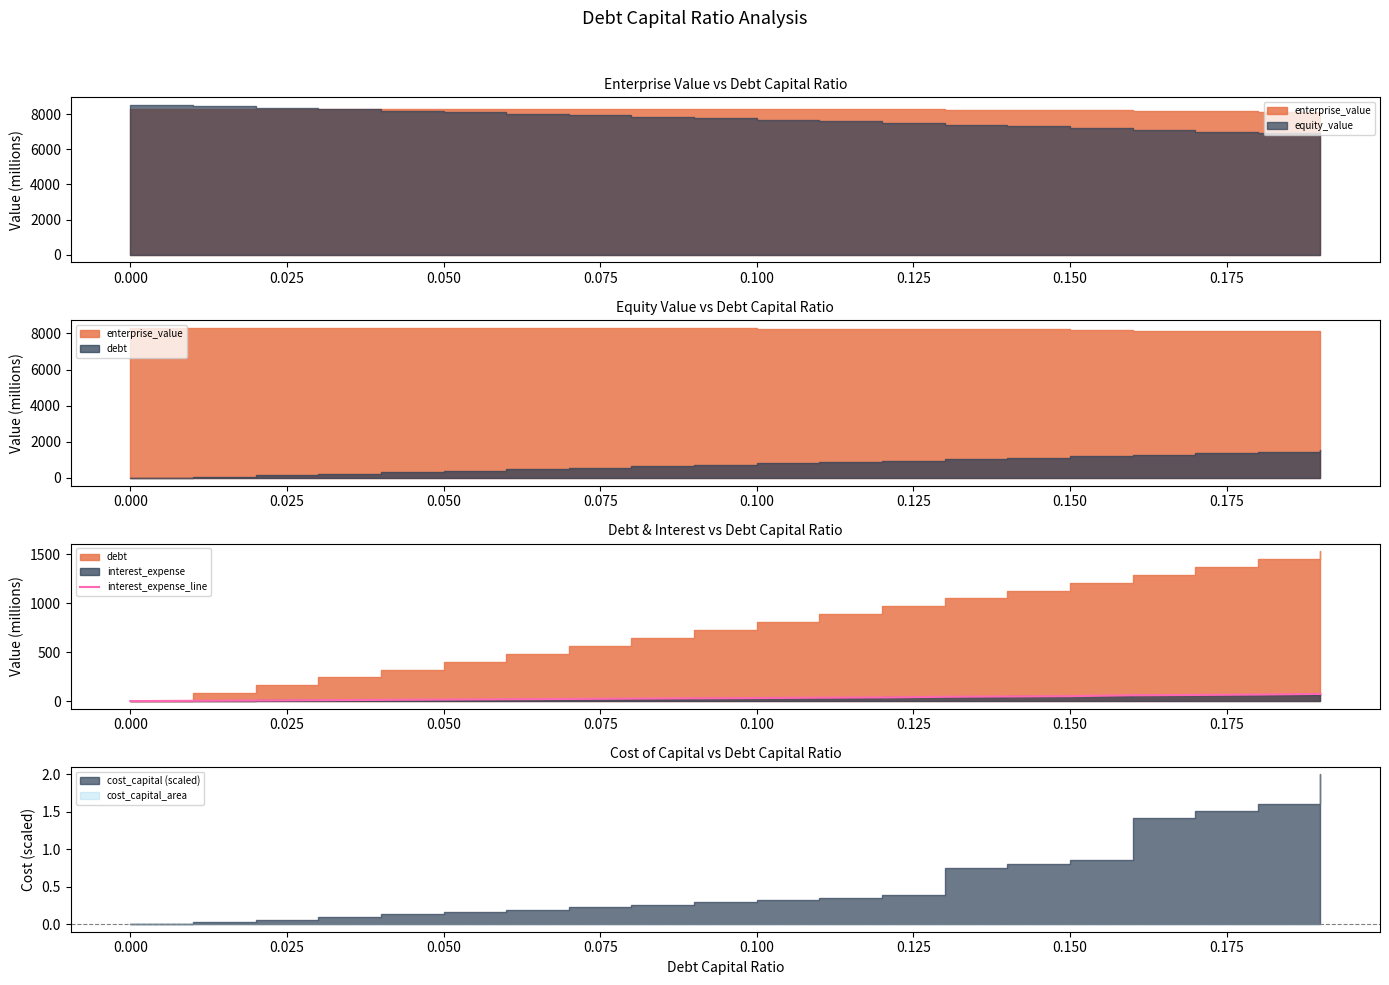

What is the average value?

32.4